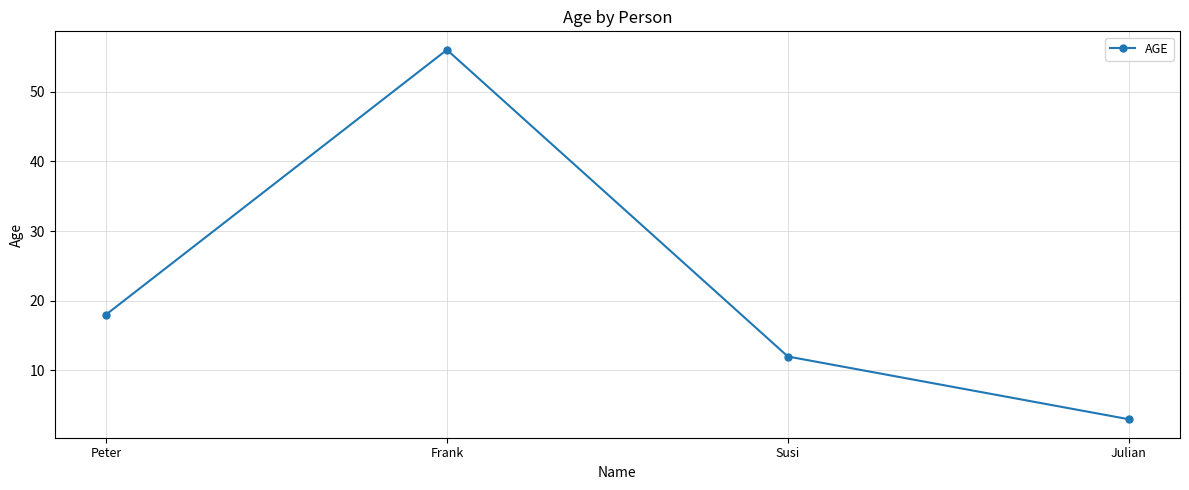

What is the greatest value displayed?

56